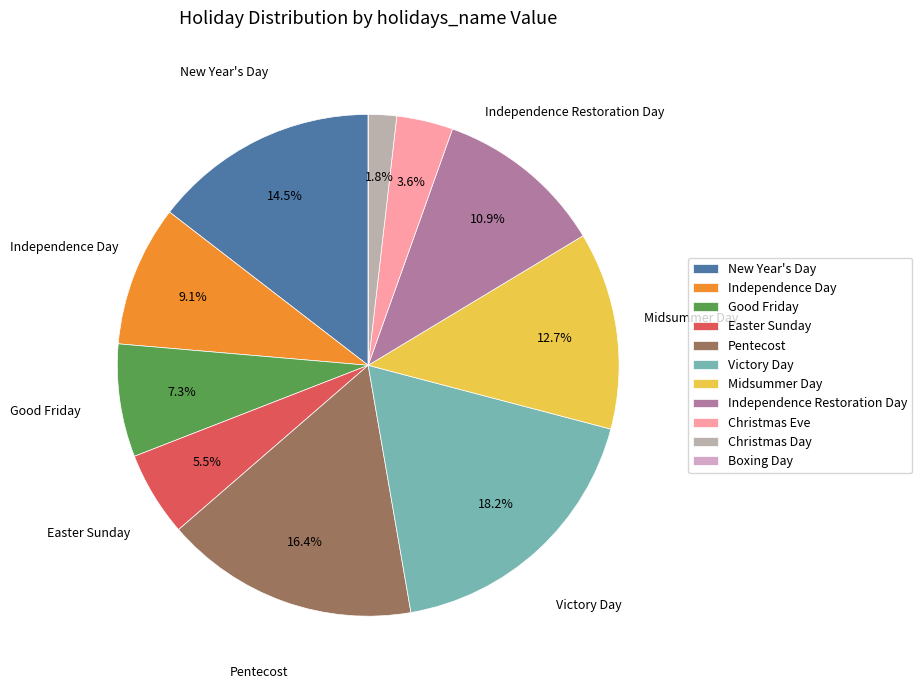

What is the total percentage of Independence Day and Midsummer Day?

21.8%